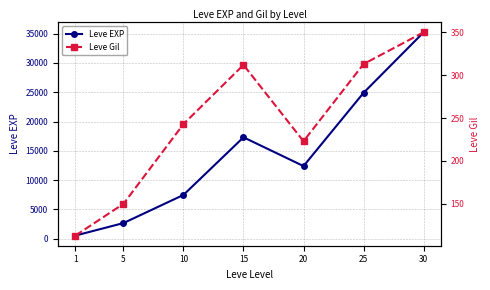

Rank the categories by Leve EXP value from highest to lowest.

30, 25, 15, 20, 10, 5, 1